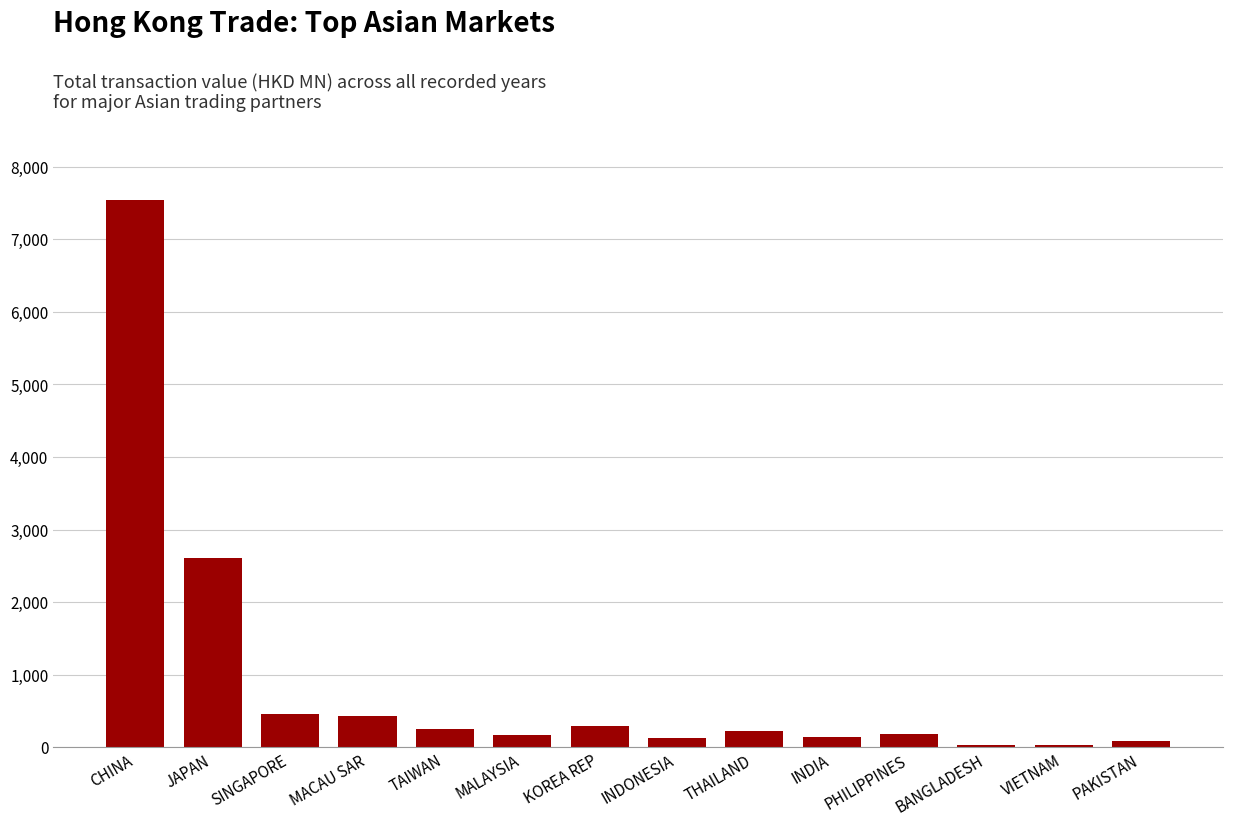

What is the label of the 8th bar from the right?

KOREA REP